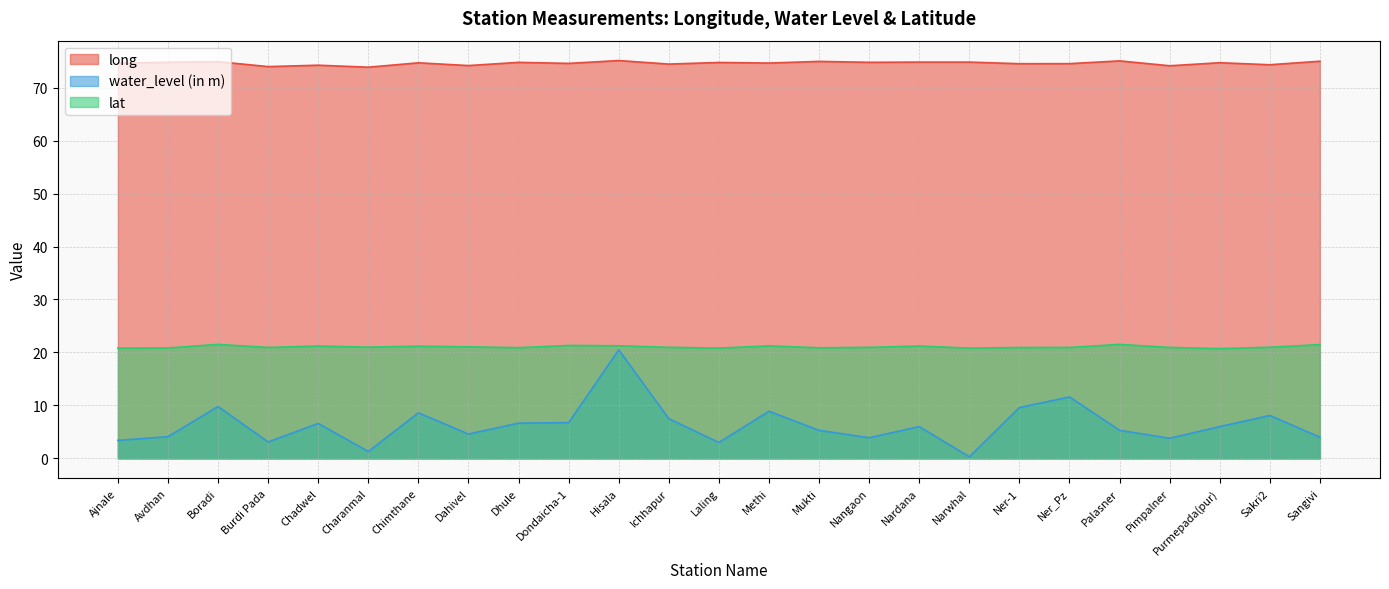

Which category has the lowest value across all series?

Narwhal